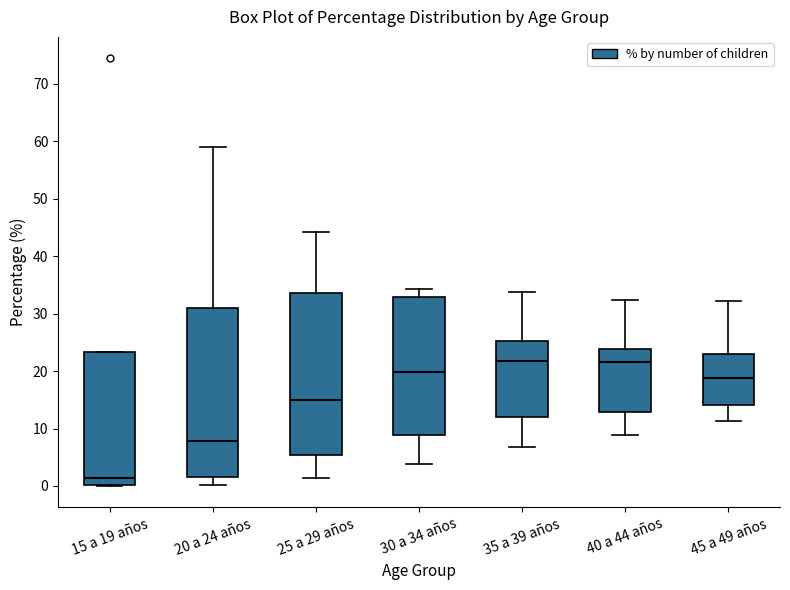

Where is the upper edge of the box for 45 a 49 años on the y-axis? The values are not printed on the chart, so give them approximately, as read against the axis.

23